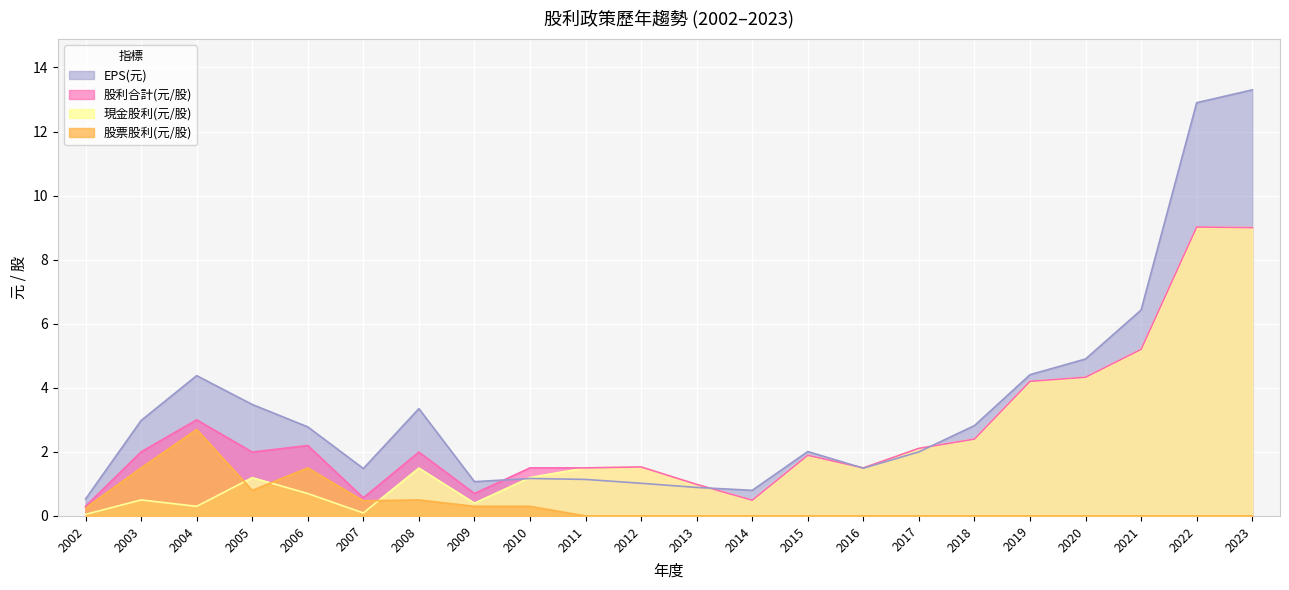

Reading left to right, transcribe all the data shown in this chart.

現金股利(元/股): 2002=0.1	2003=0.5	2004=0.3	2005=1.2	2006=0.7	2007=0.1	2008=1.5	2009=0.4	2010=1.2	2011=1.5	2012=1.5	2013=1.0	2014=0.5	2015=1.9	2016=1.5	2017=2.1	2018=2.4	2019=4.2	2020=4.3	2021=5.2	2022=9.0	2023=9.0
股票股利(元/股): 2002=0.2	2003=1.5	2004=2.7	2005=0.8	2006=1.5	2007=0.5	2008=0.5	2009=0.3	2010=0.3	2011=0.0	2012=0.0	2013=0.0	2014=0.0	2015=0.0	2016=0.0	2017=0.0	2018=0.0	2019=0.0	2020=0.0	2021=0.0	2022=0.0	2023=0.0
股利合計(元/股): 2002=0.3	2003=2.0	2004=3.0	2005=2.0	2006=2.2	2007=0.6	2008=2.0	2009=0.7	2010=1.5	2011=1.5	2012=1.5	2013=1.0	2014=0.5	2015=1.9	2016=1.5	2017=2.1	2018=2.4	2019=4.2	2020=4.3	2021=5.2	2022=9.0	2023=9.0
EPS(元): 2002=0.5	2003=3.0	2004=4.4	2005=3.5	2006=2.8	2007=1.5	2008=3.4	2009=1.1	2010=1.2	2011=1.1	2012=1.0	2013=0.9	2014=0.8	2015=2.0	2016=1.5	2017=2.0	2018=2.8	2019=4.4	2020=4.9	2021=6.4	2022=12.9	2023=13.3